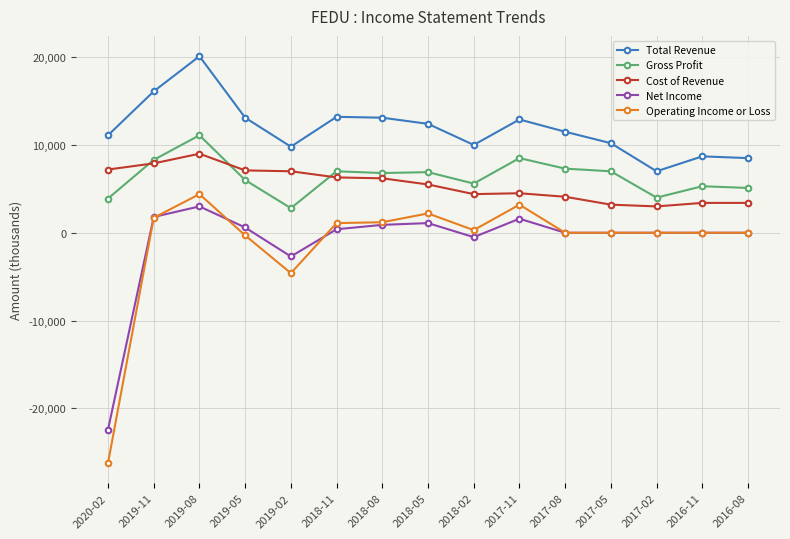

At which category is the sum across all series the highest?

2019-08